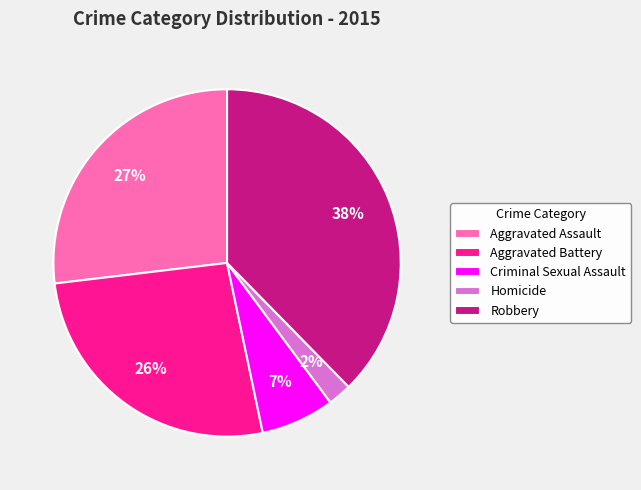

Which slice is the largest?

Robbery